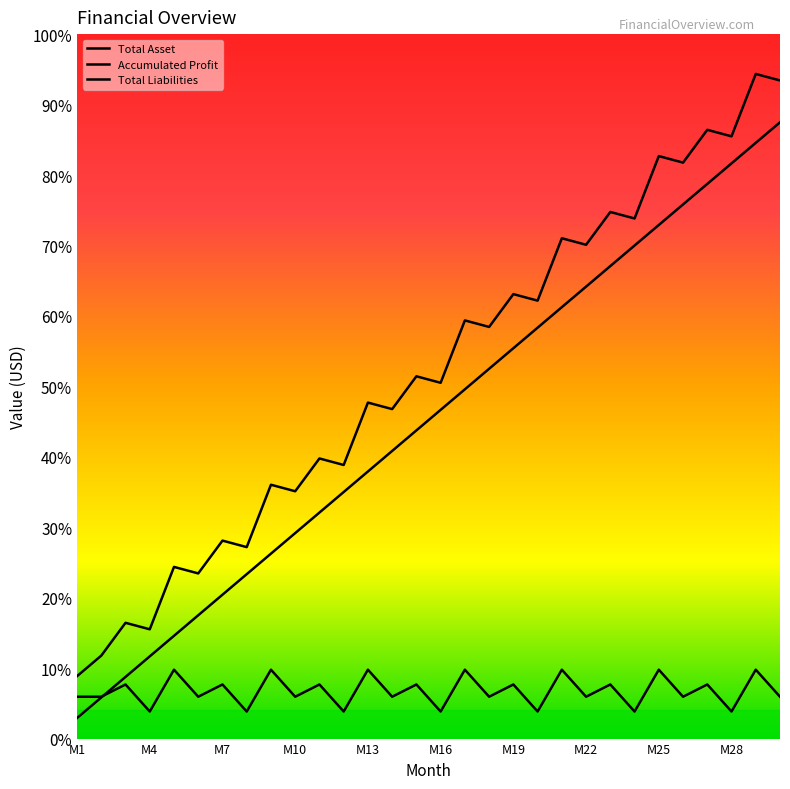

True or false: Total Asset and Accumulated Profit intersect in this chart.

False